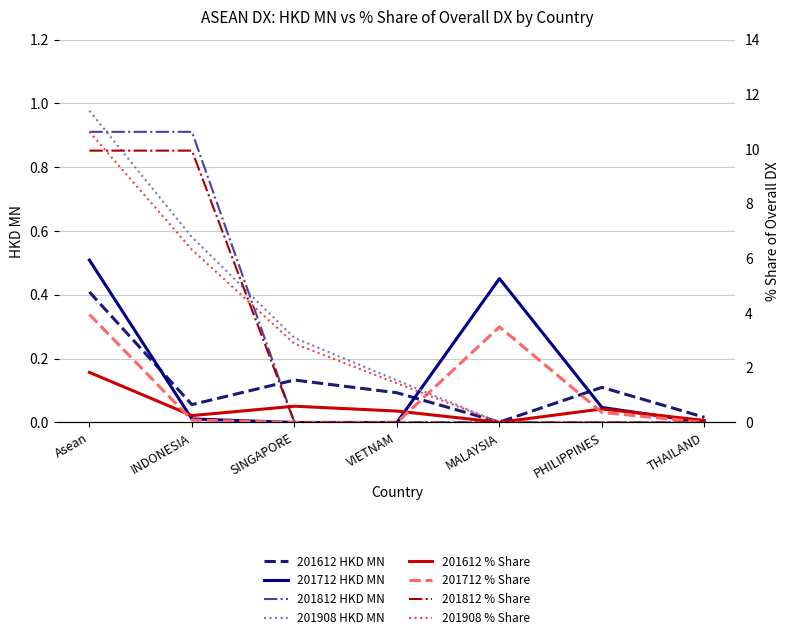

How many times do 201812 HKD MN and 201612 HKD MN cross each other?

1